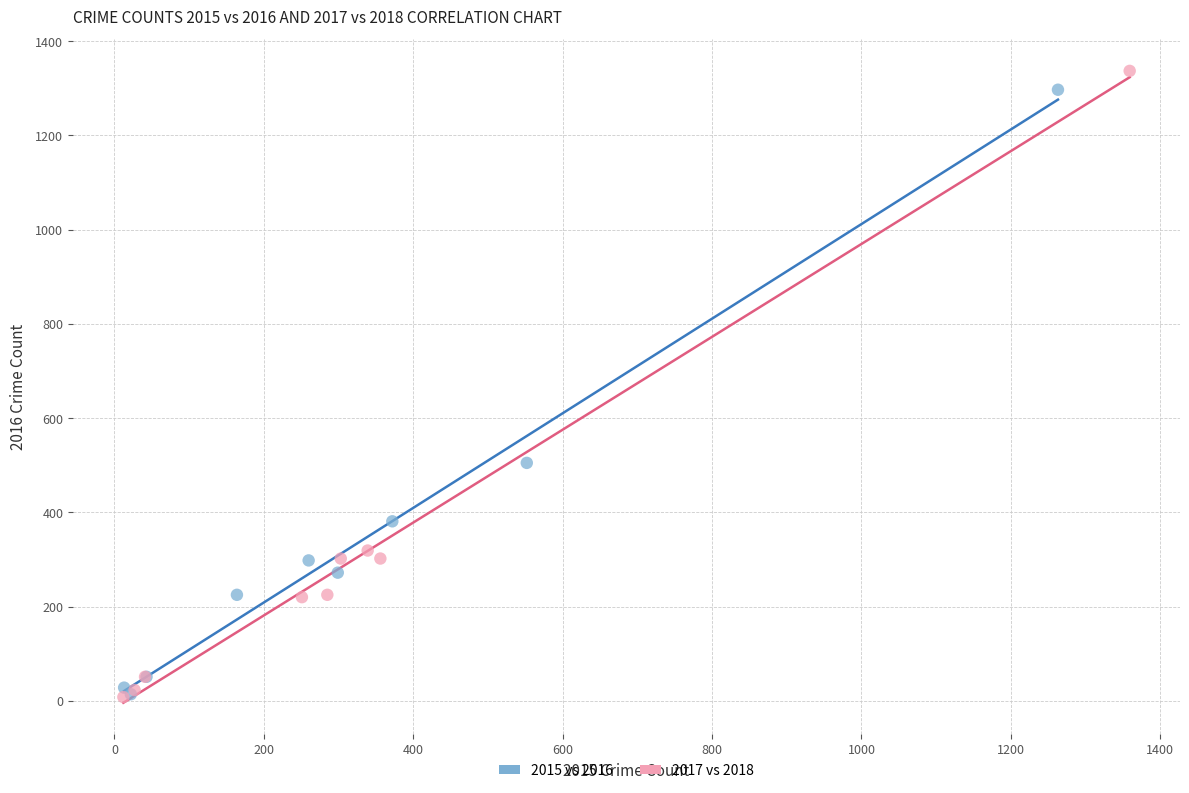

Which series reaches the maximum Y coordinate?

2017 vs 2018